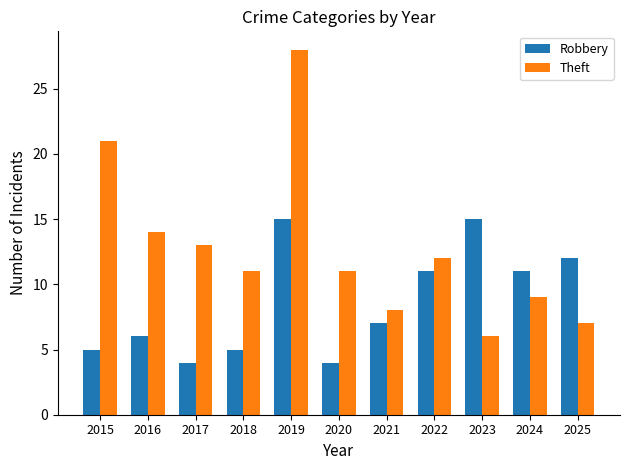

Rank the series by their maximum value, from highest to lowest.

Theft, Robbery